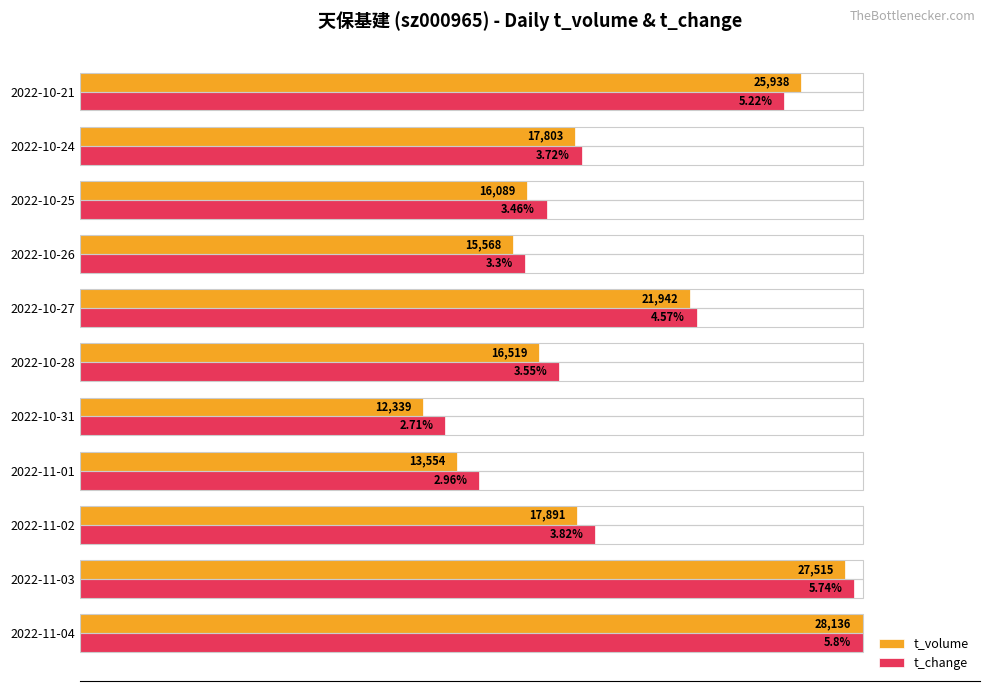

What are all the series names shown in the legend?

t_volume, t_change